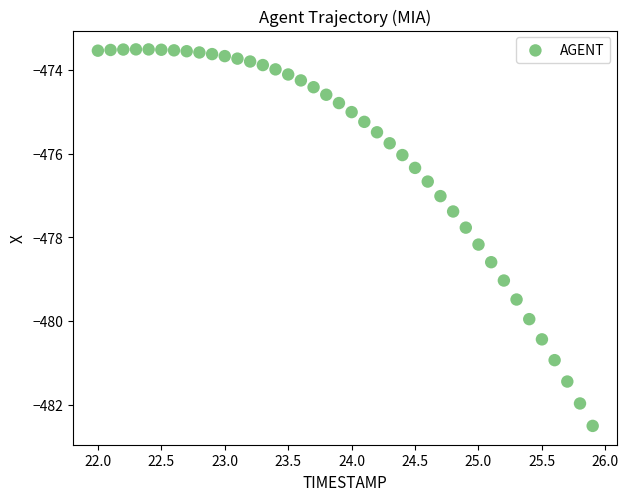

What is the range of X values (max minus min)?

3.9